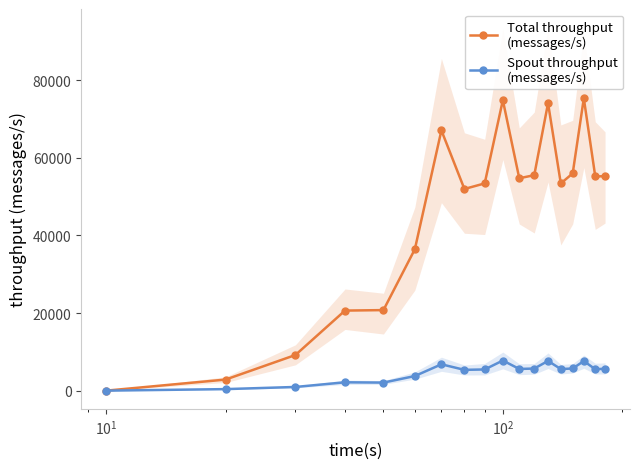

Does the chart have visible grid lines?

No